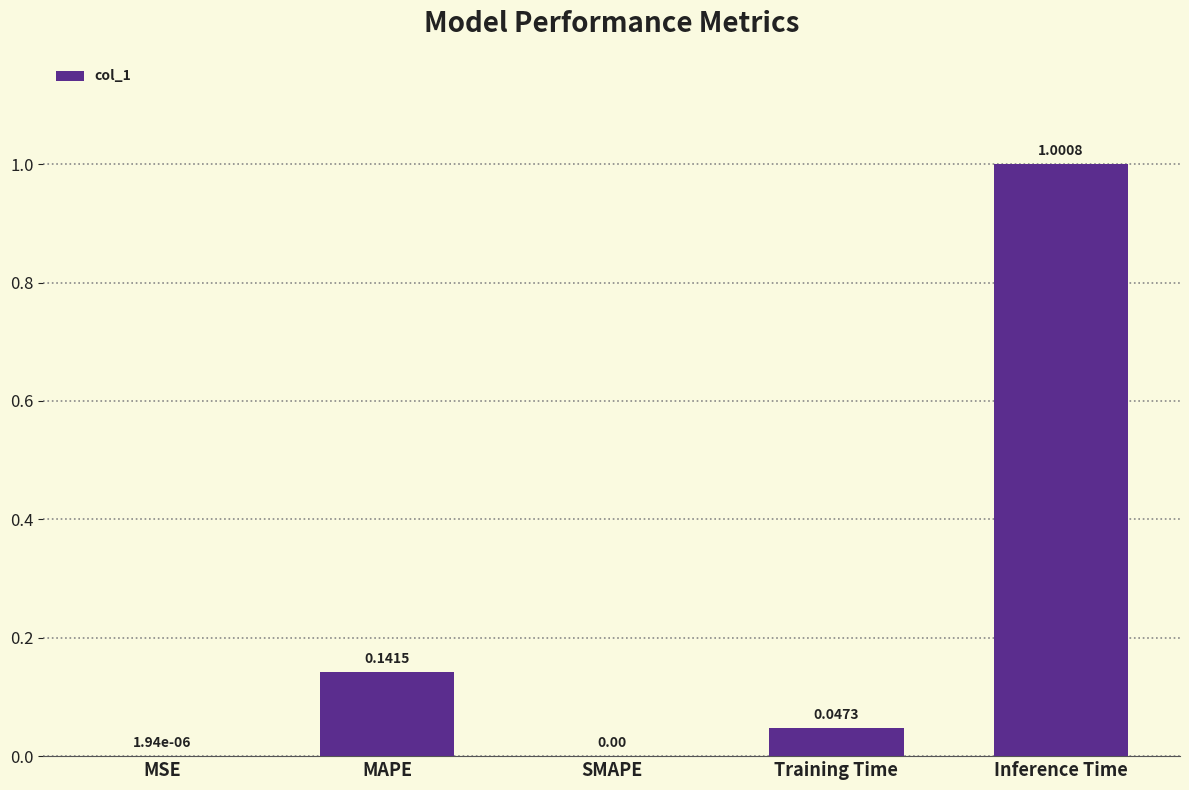

What is the greatest value displayed?

1.0